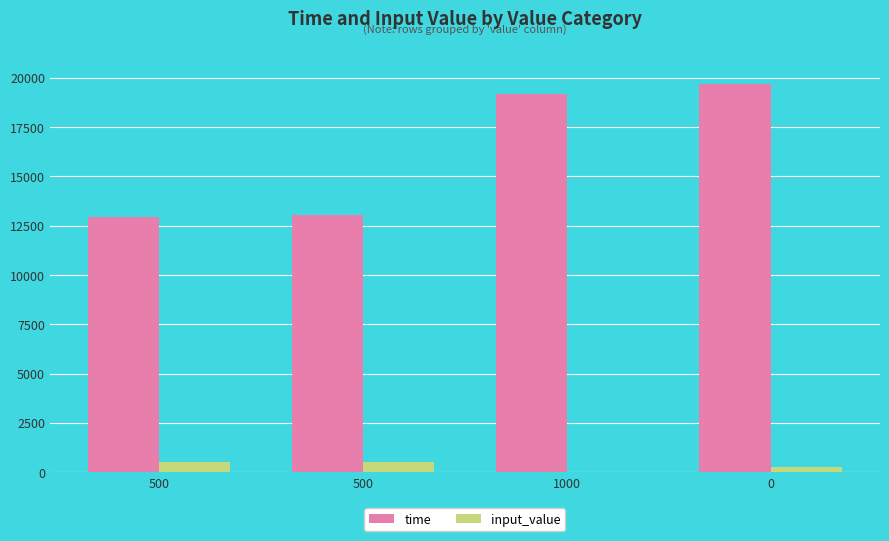

How many positive values does the input_value series have?

3